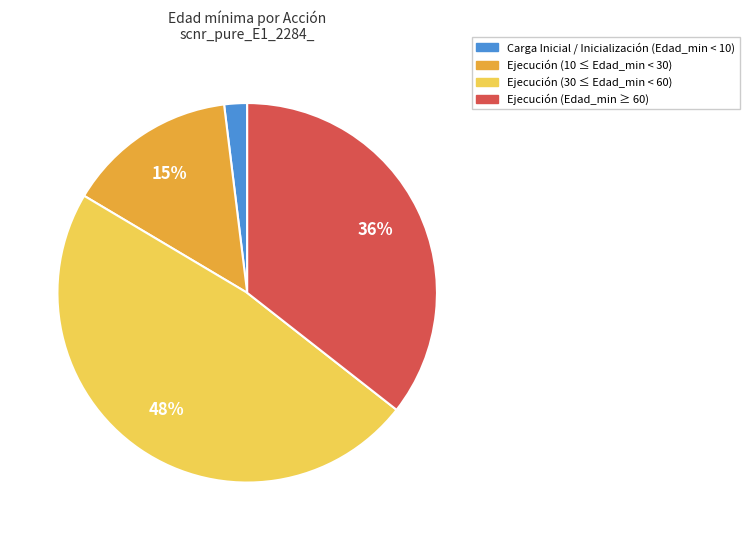

Is there any slice that represents more than half of the pie?

No